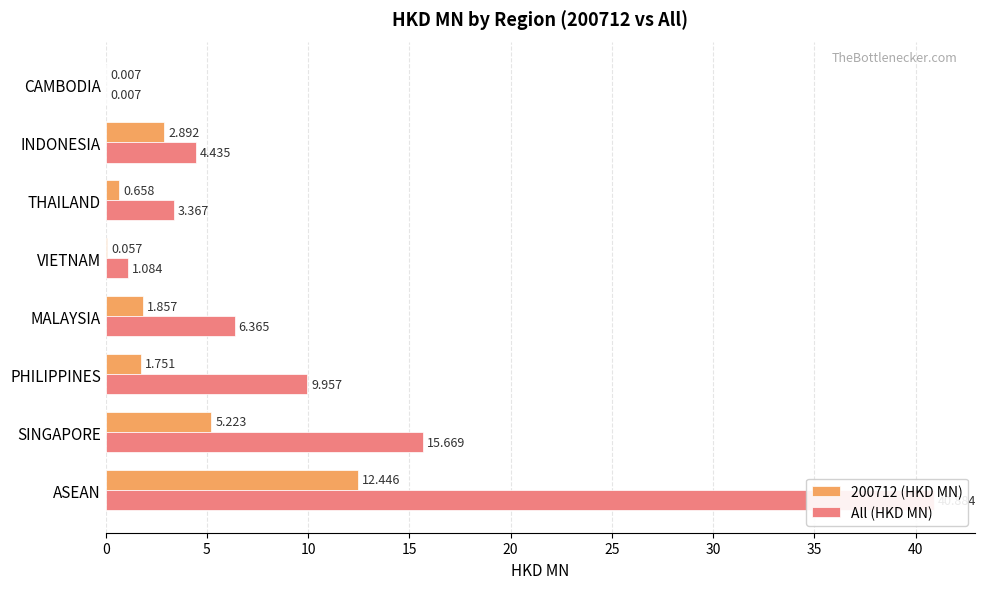

Rank the series by their average value, from lowest to highest.

200712 (HKD MN), All (HKD MN)